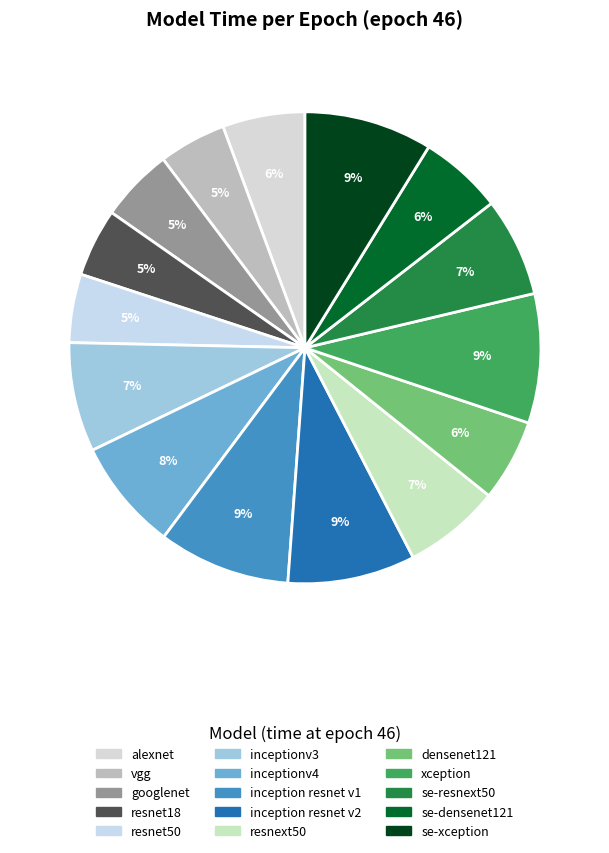

Rank the categories by value from lowest to highest.

vgg, resnet18, resnet50, googlenet, densenet121, alexnet, se-densenet121, resnext50, se-resnext50, inceptionv3, inceptionv4, inception resnet v2, se-xception, xception, inception resnet v1